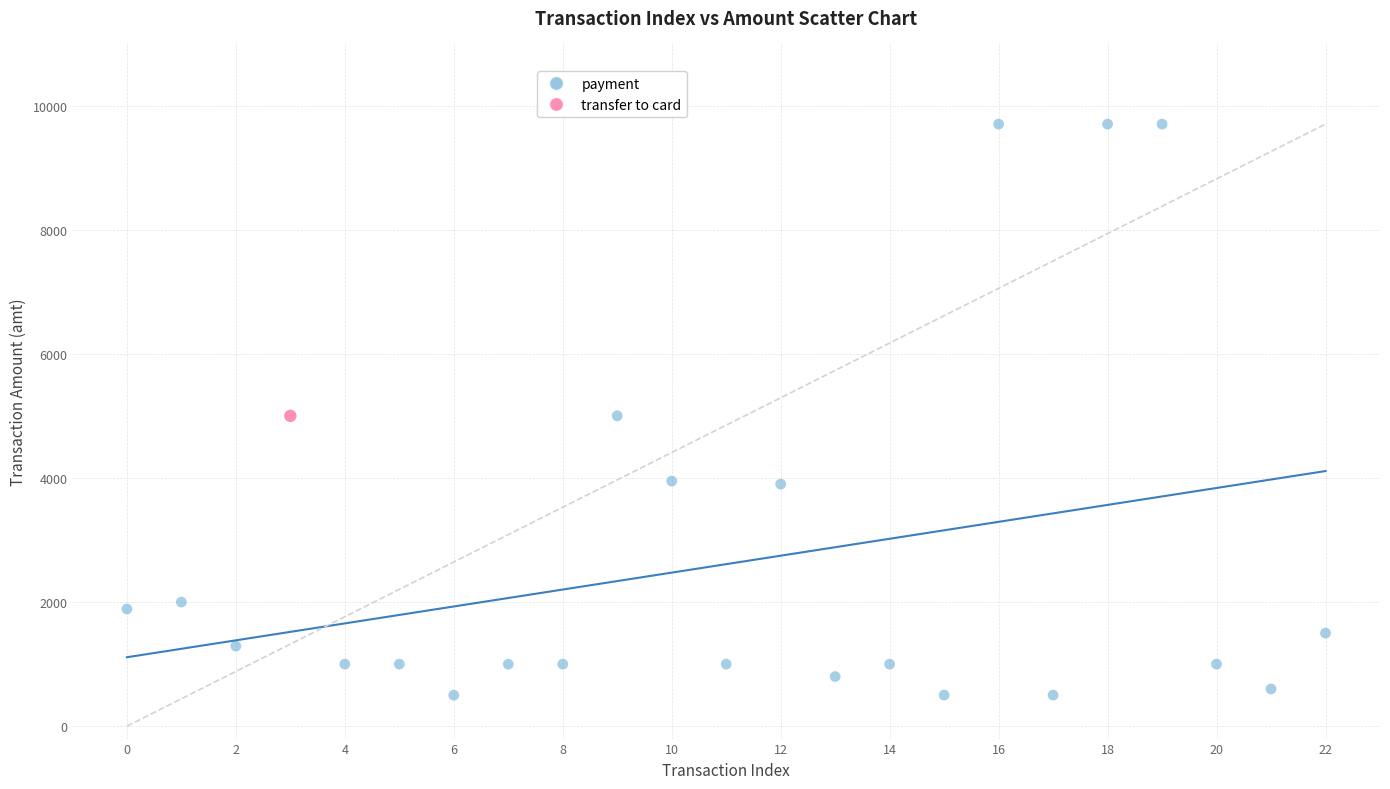

What are all the series names shown in the legend?

payment, transfer to card